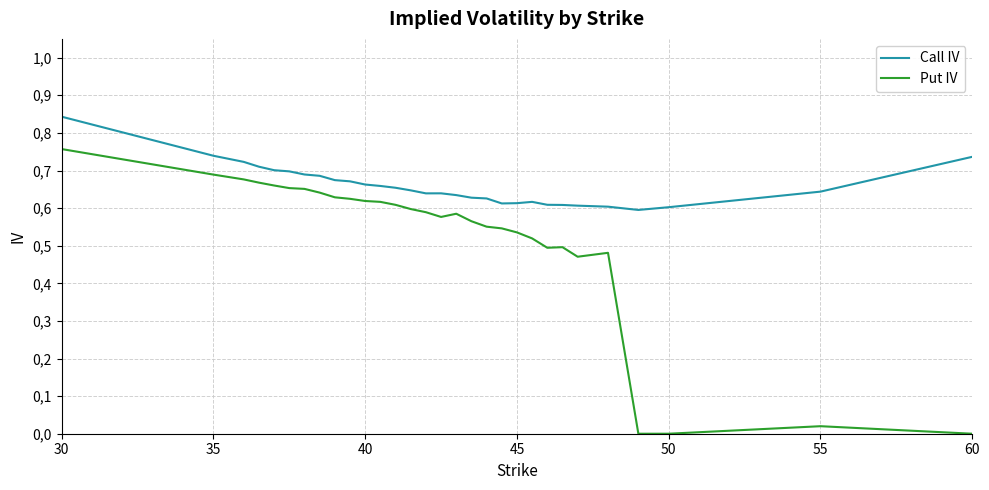

What are all the series names shown in the legend?

Call IV, Put IV